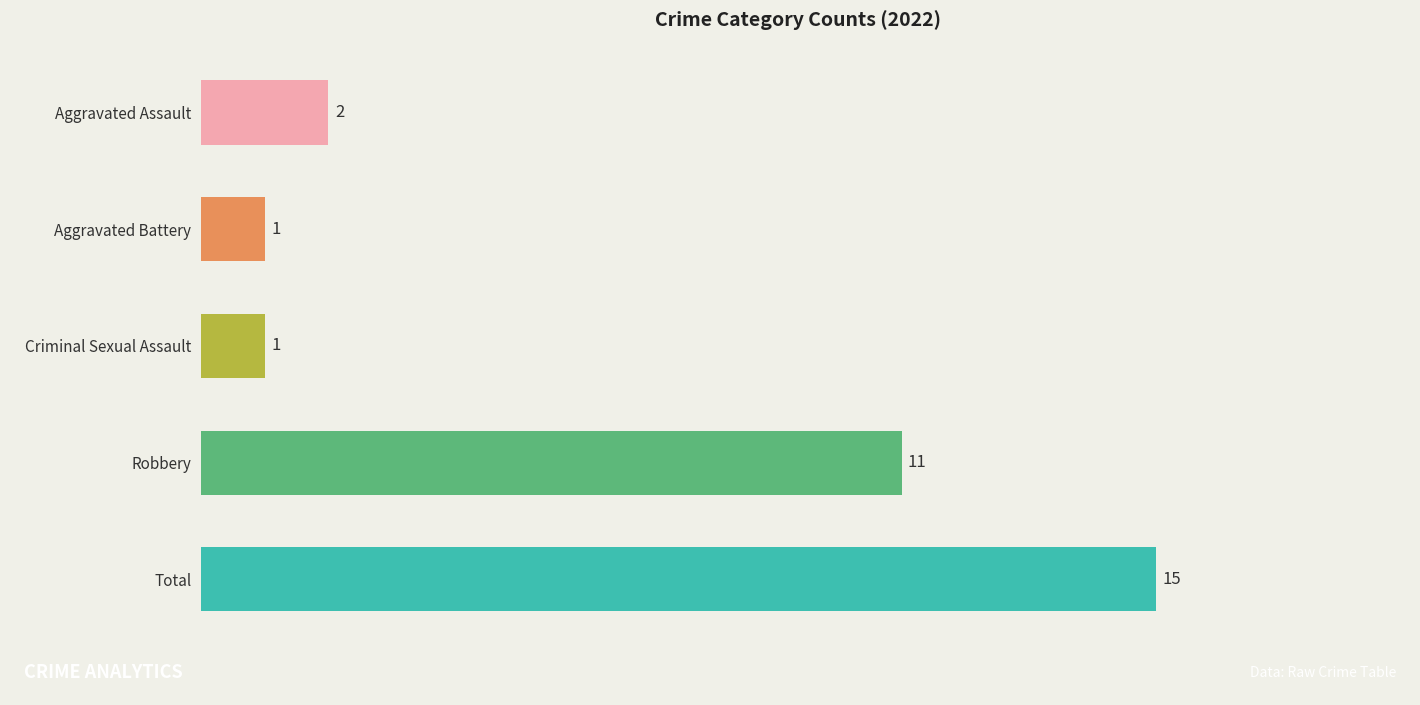

What is the approximate value at Total, to the nearest 5?

15